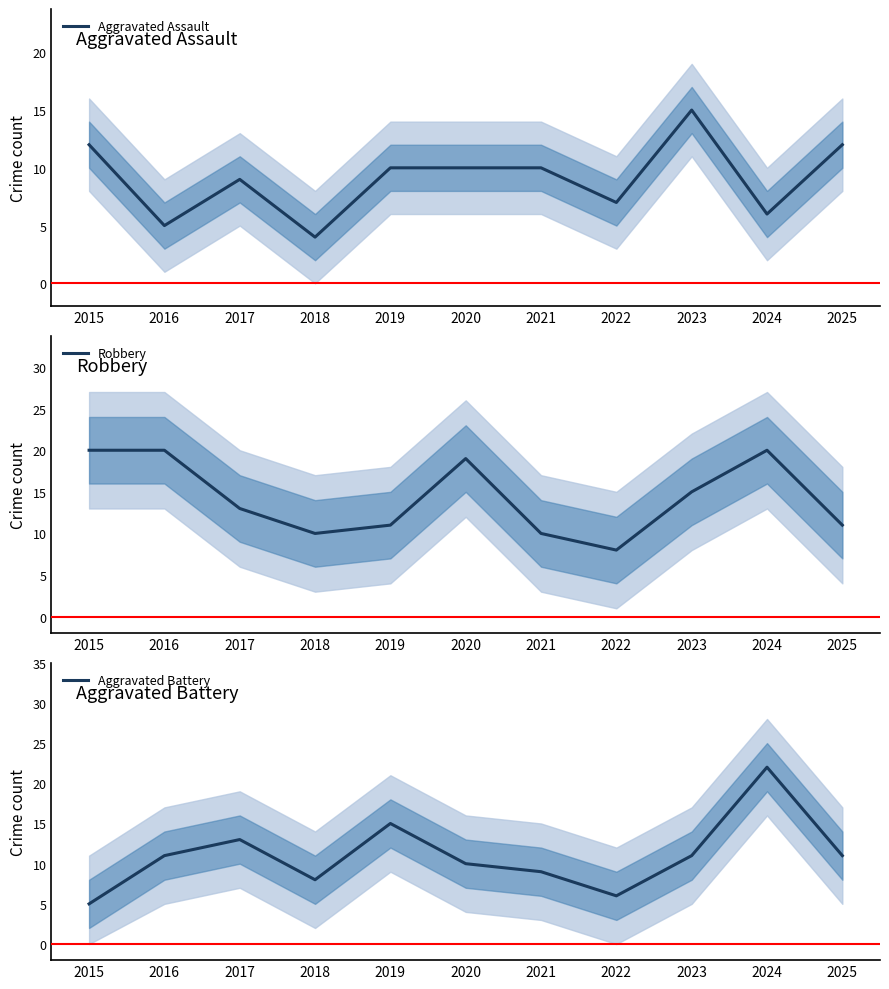

Where is the first local minimum for Robbery?

2018